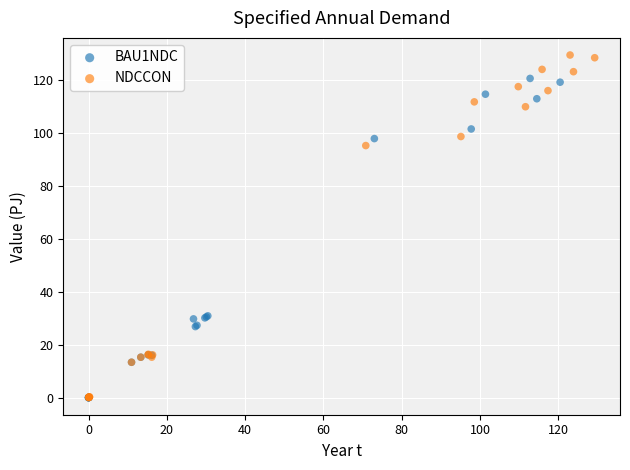

Which series contains the highest Y value?

NDCCON